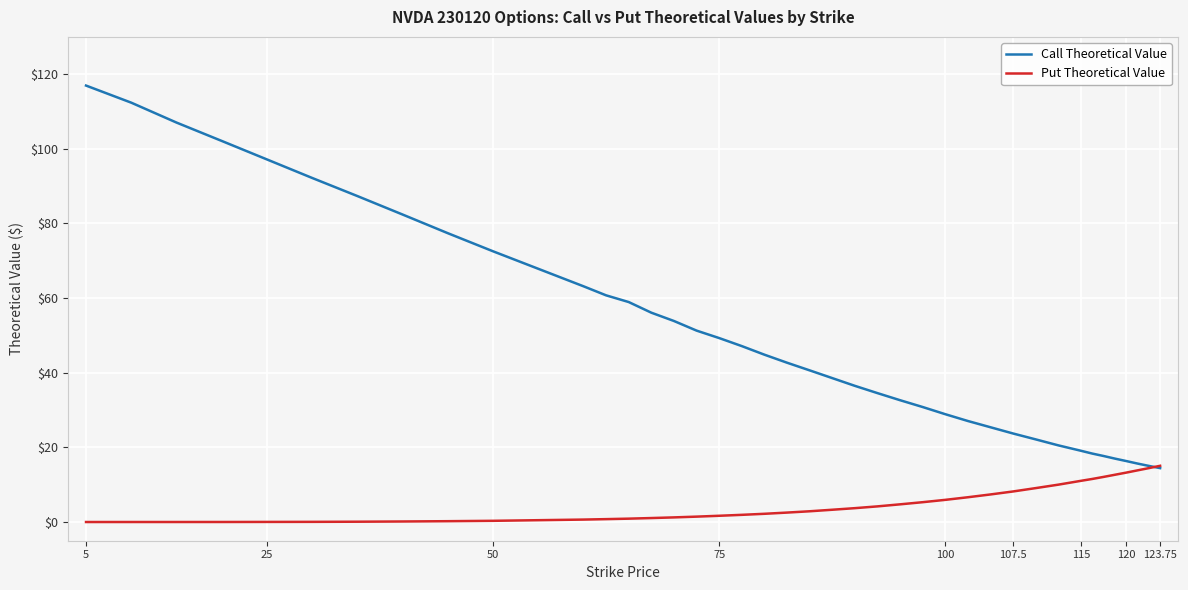

Which series has the largest range (max minus min)?

Call Theoretical Value